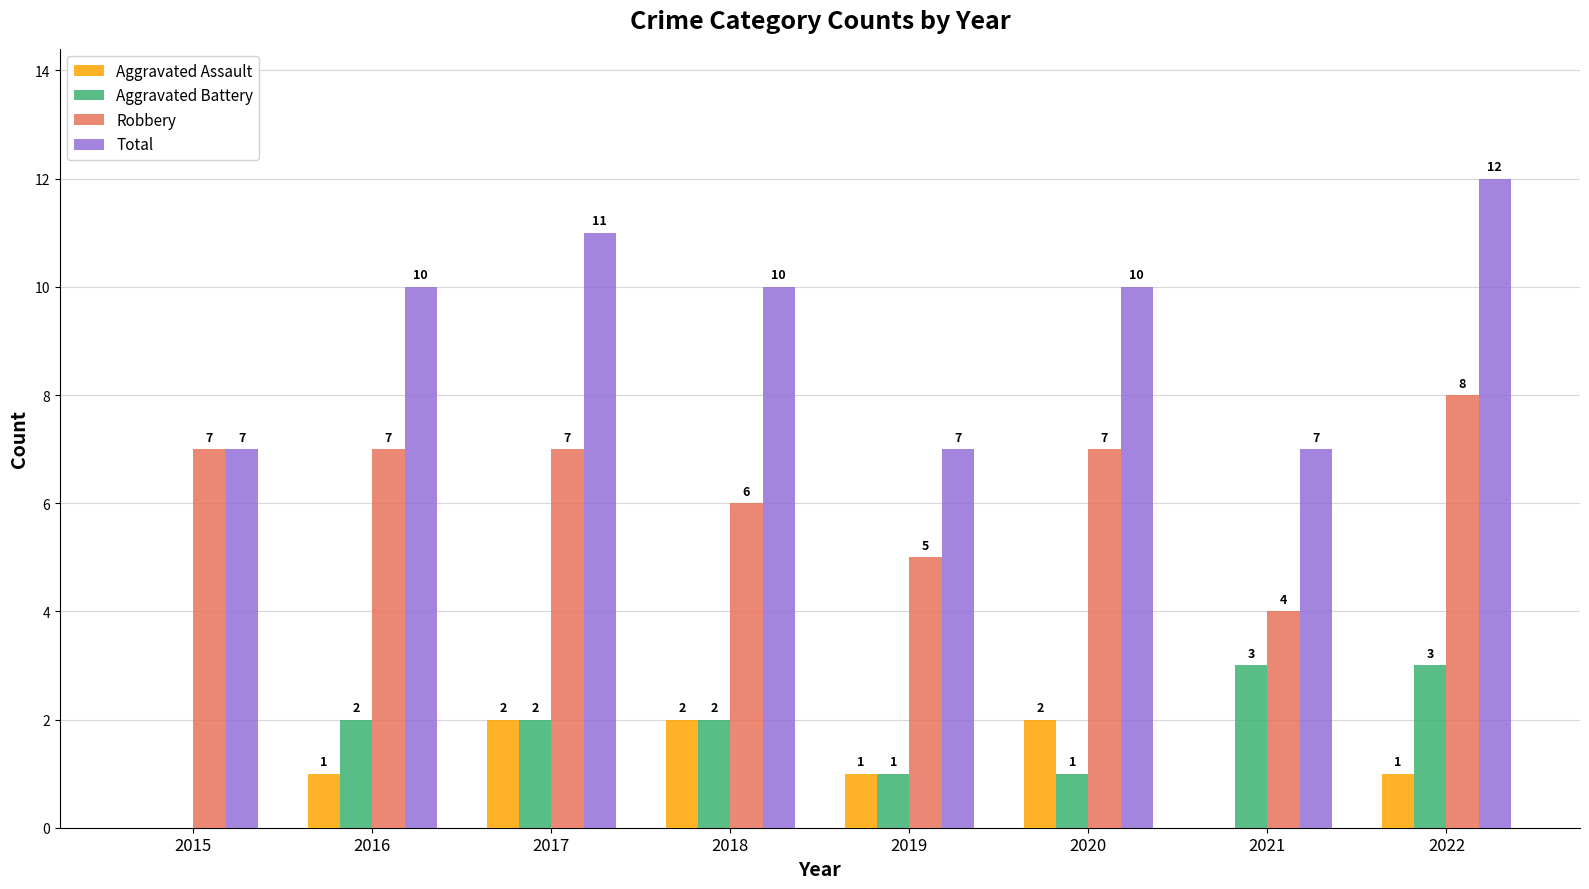

Is the value of Robbery at 2018 greater than the value of Total at 2017?

No